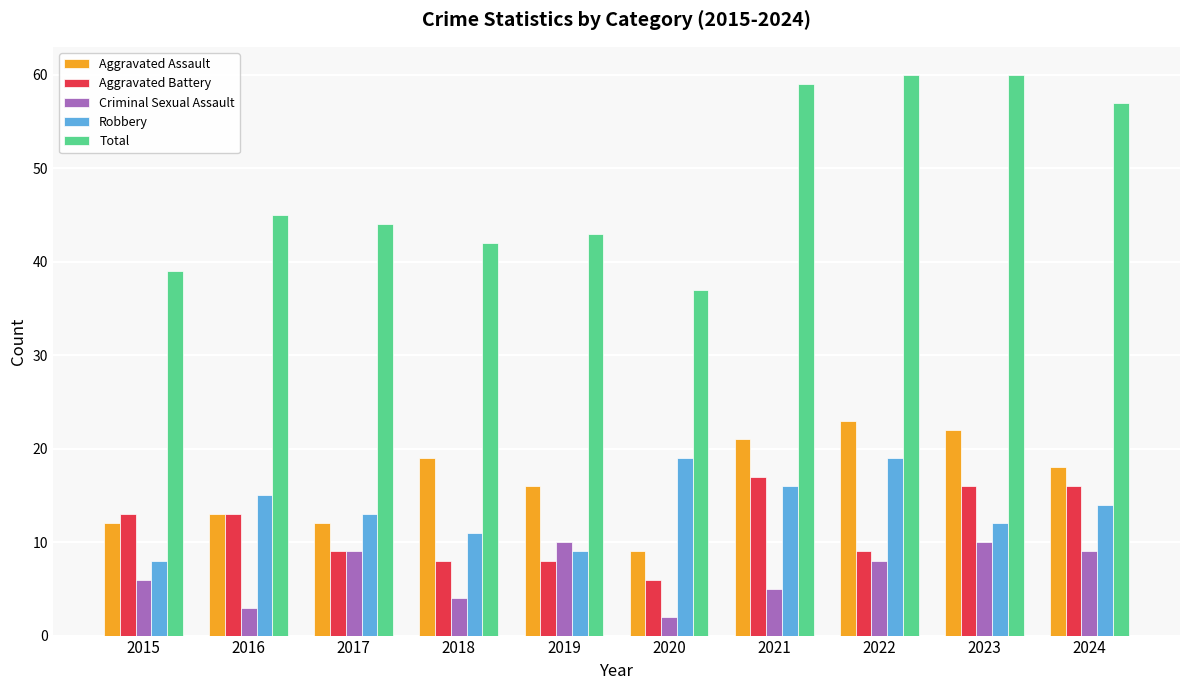

Rank the series at 2018 from highest to lowest value.

Total, Aggravated Assault, Robbery, Aggravated Battery, Criminal Sexual Assault